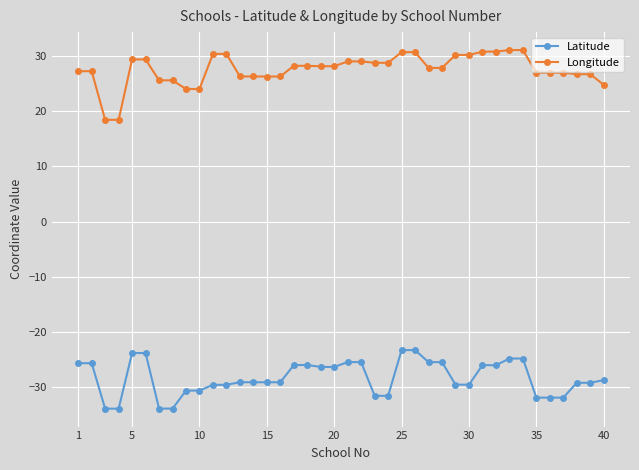

True or false: Latitude and Longitude cross at least once.

False